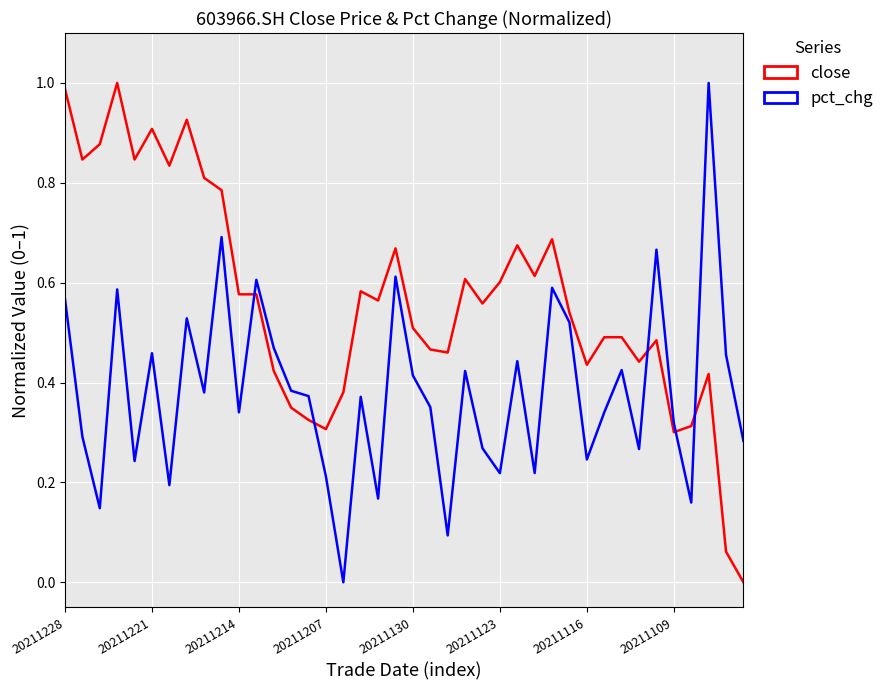

Which series has the largest total across all categories?

close